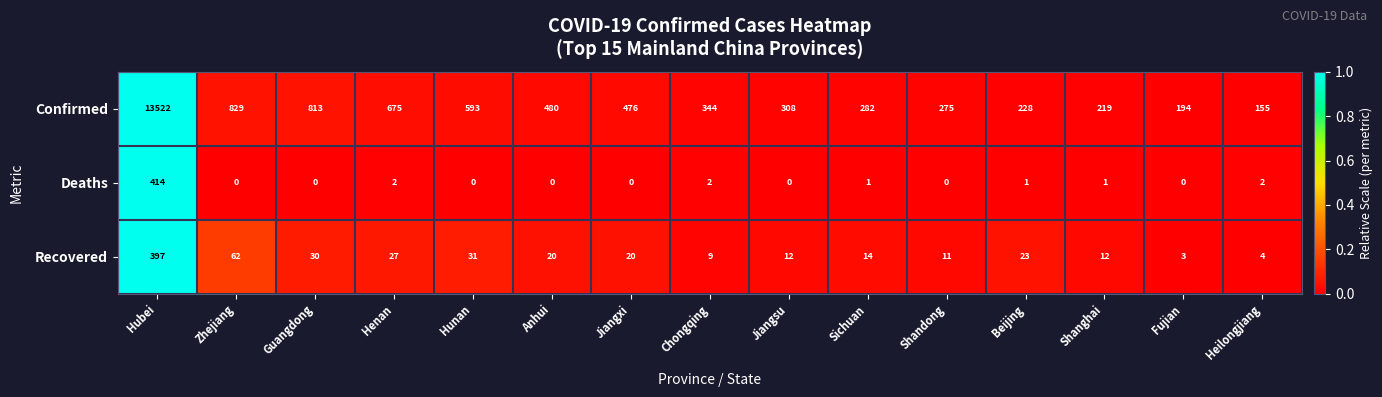

At how many categories does at least one series exceed 0?

15